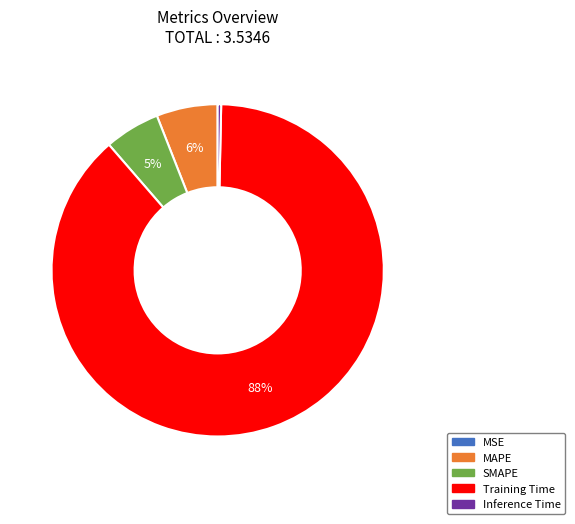

Does any single category account for the majority?

Yes